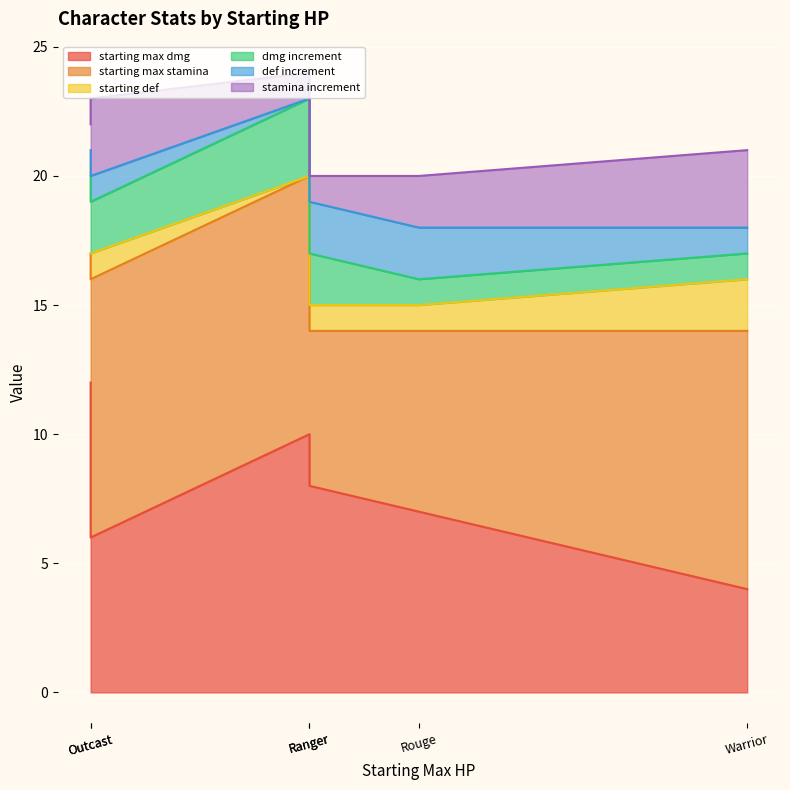

What is the difference between the second highest and minimum values in the starting def series?

1